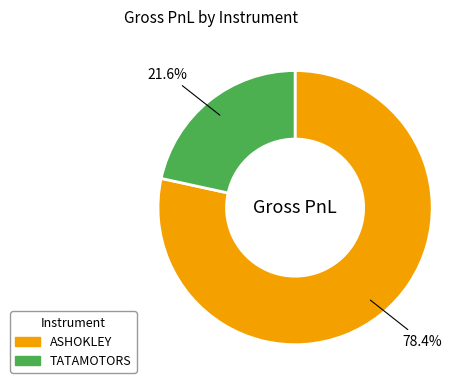

What is the majority slice?

ASHOKLEY